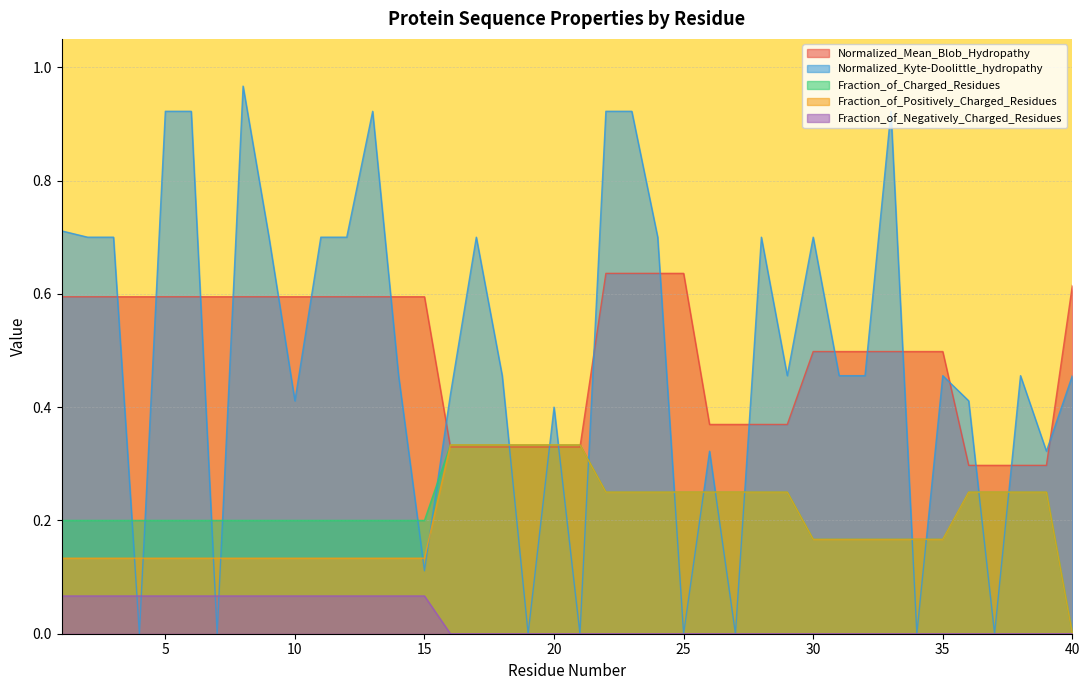

What is the maximum value for Normalized_Mean_Blob_Hydropathy?

0.6